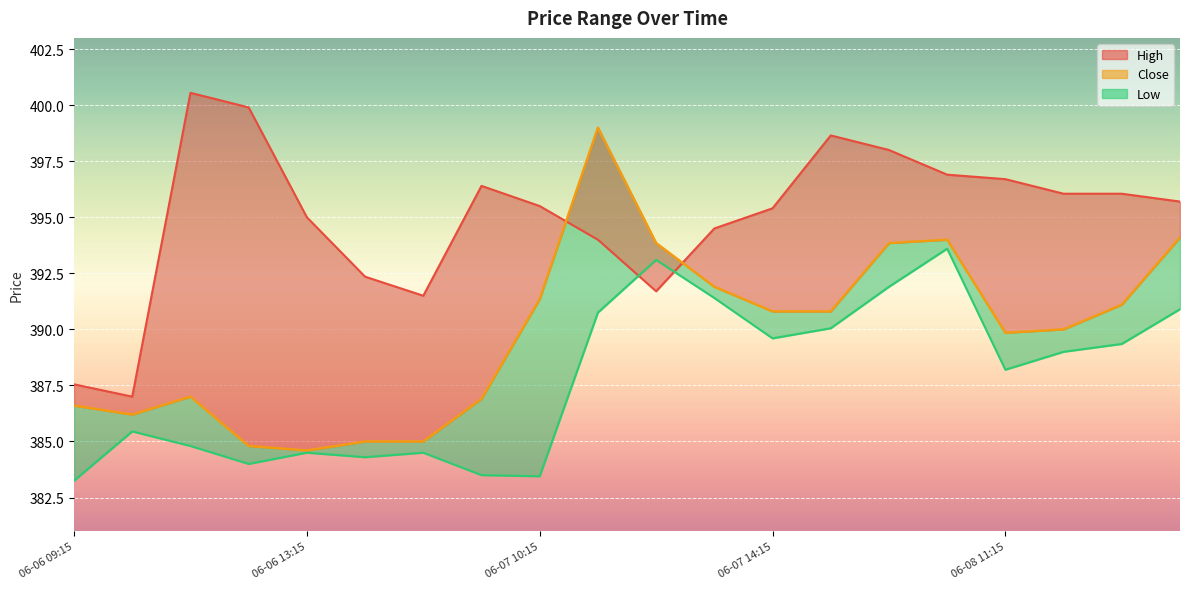

List the labels in order of value, smallest first.

06-08 11:15, 06-07 14:15, 5, 6, 06-06 13:15, 06-06 09:15, 7, 06-07 10:15, 16, 17, 12, 13, 18, 8, 11, 10, 14, 15, 19, 9